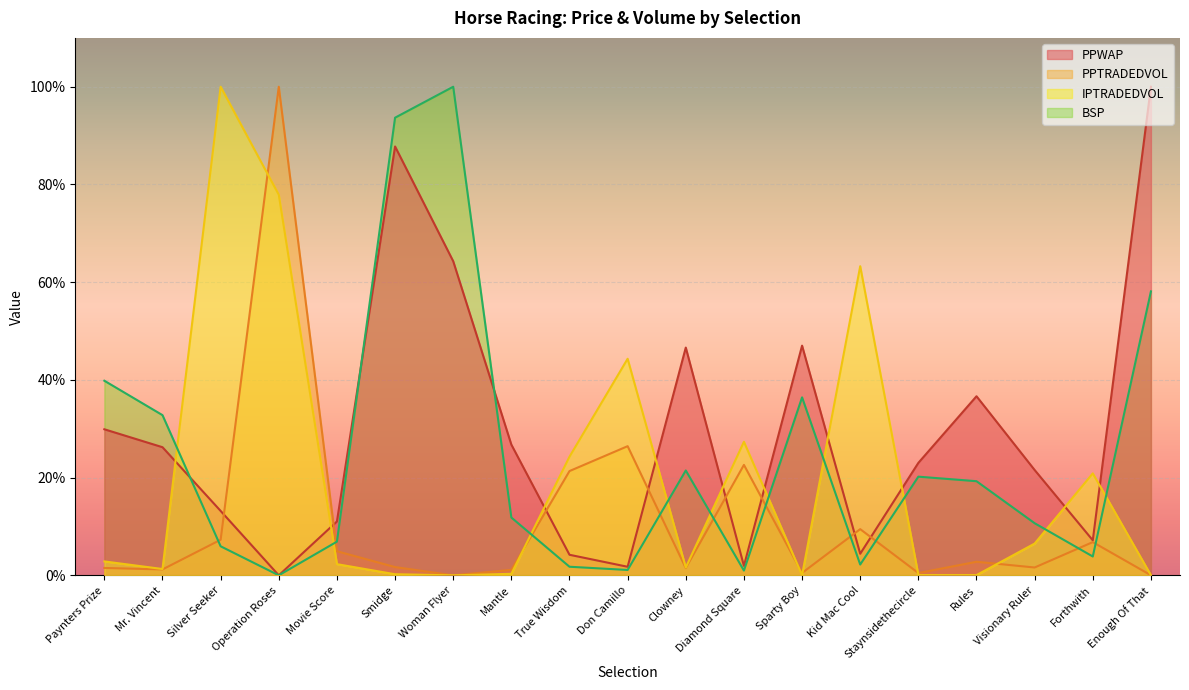

How many lines are shown in the chart?

4